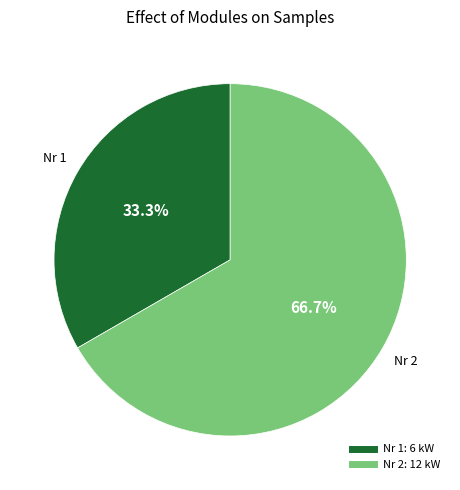

Does any single category account for the majority?

Yes